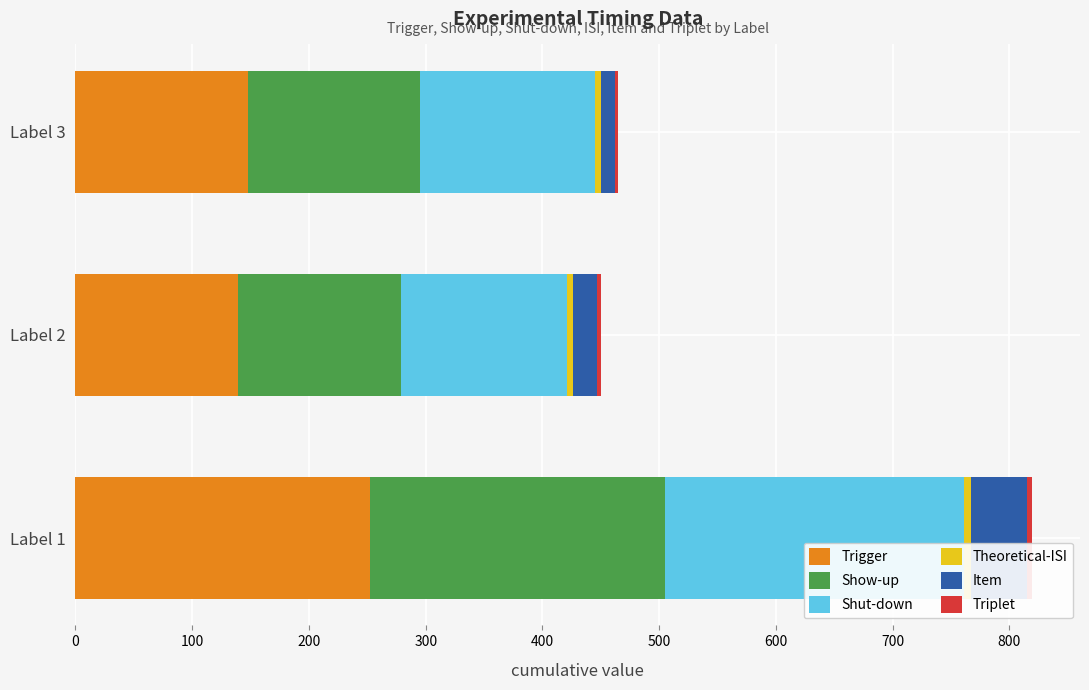

The value of Trigger at Label 2 is 226.0. True or false?

False